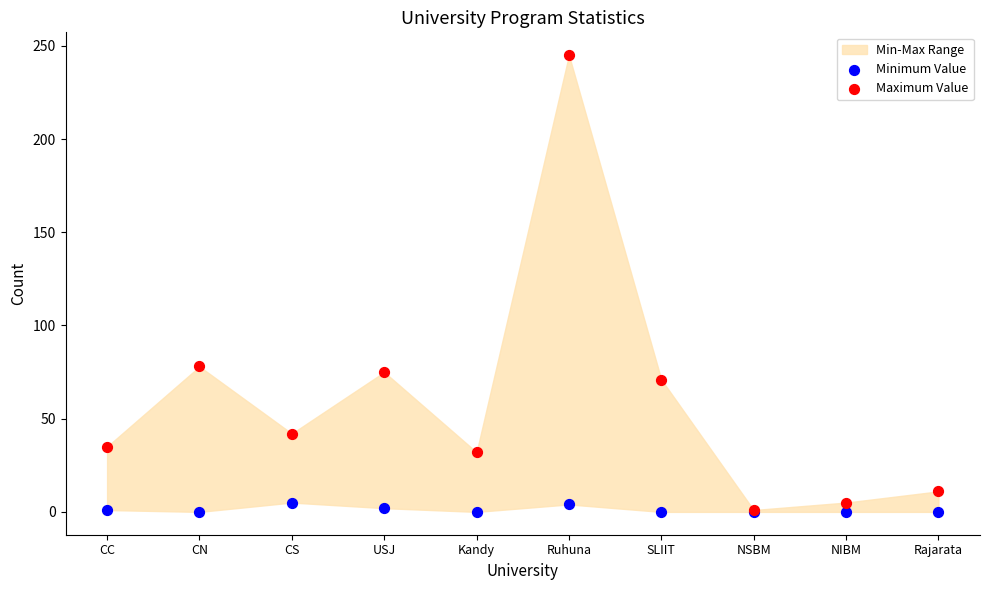

Which series contains the highest Y value?

Maximum Value